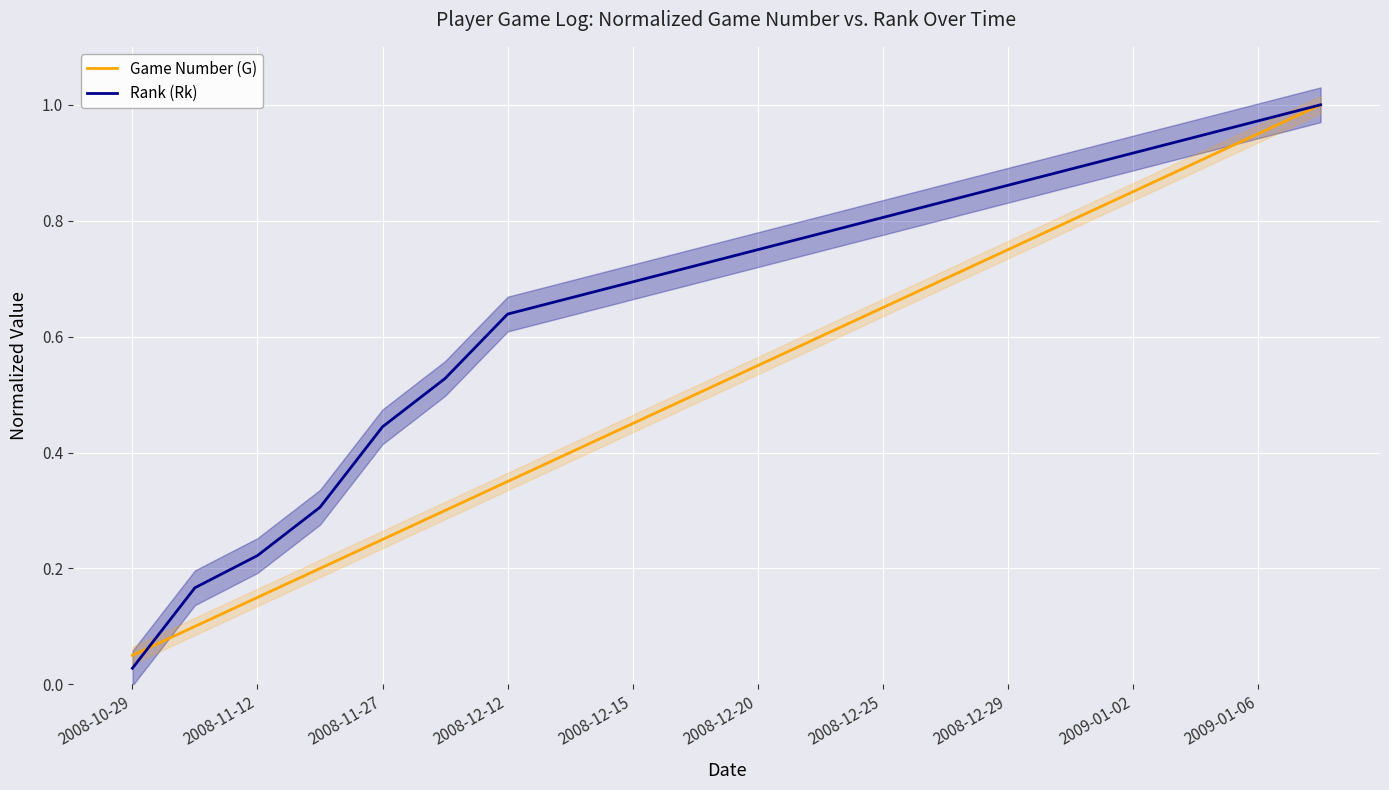

What are all the series names shown in the legend?

Game Number (G), Rank (Rk)